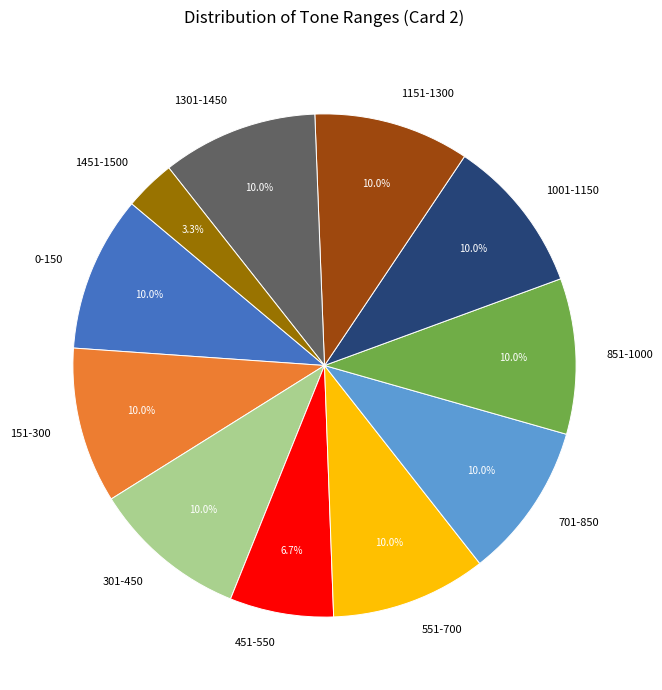

What is the ratio of the value at 1301-1450 to the value at 1001-1150?

1.0